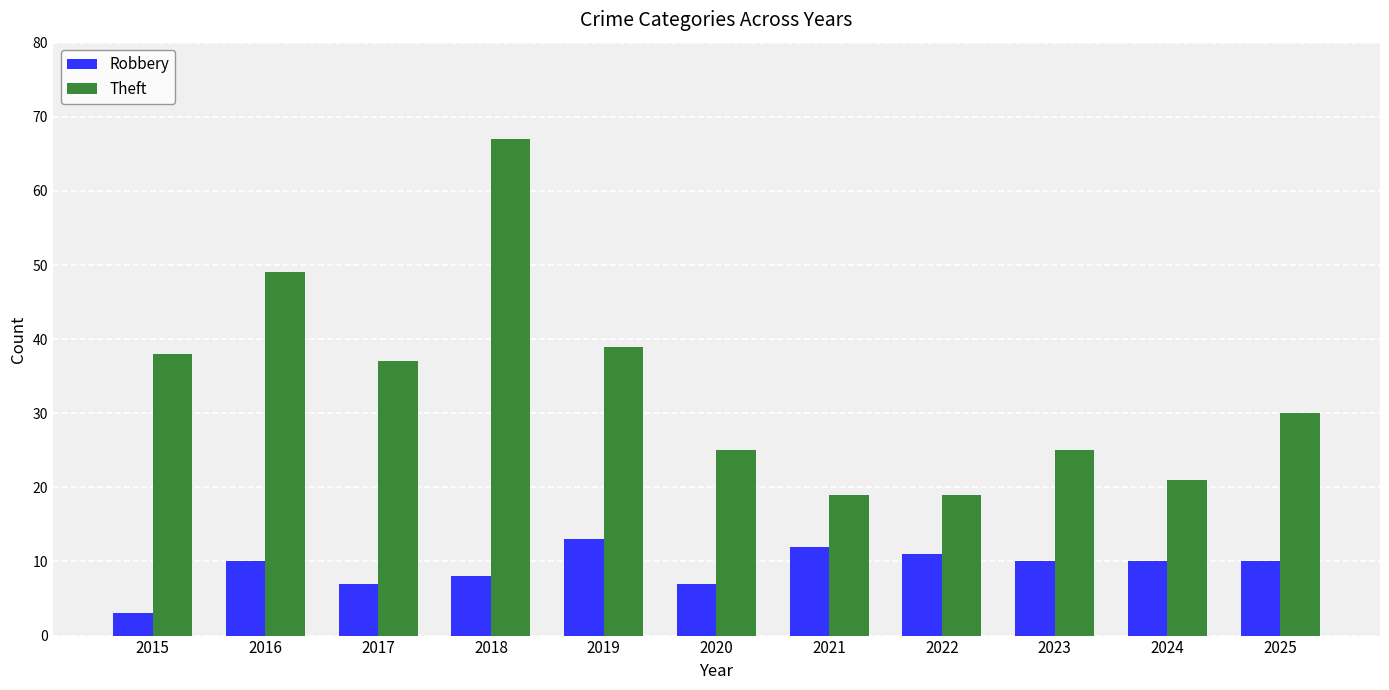

At which label does Robbery reach its peak?

2019